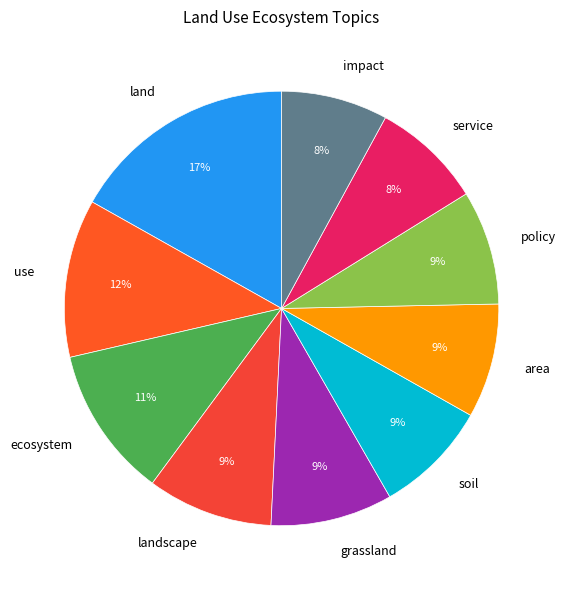

To the nearest percent, what percentage of the pie is area?

9%